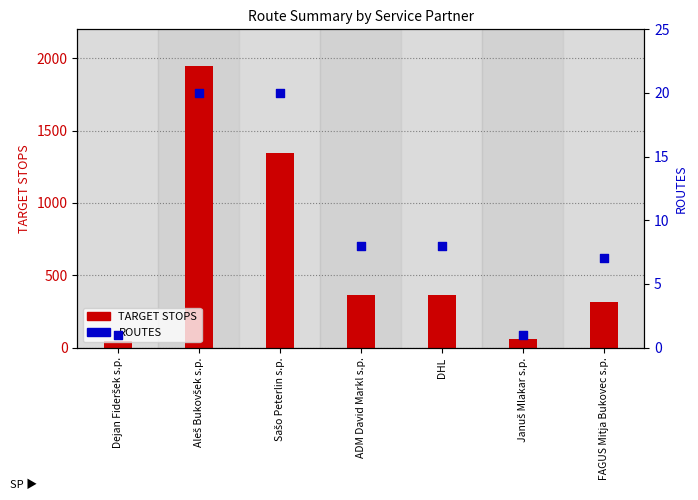

At which category is the sum across all series the highest?

Aleš Bukovšek s.p.